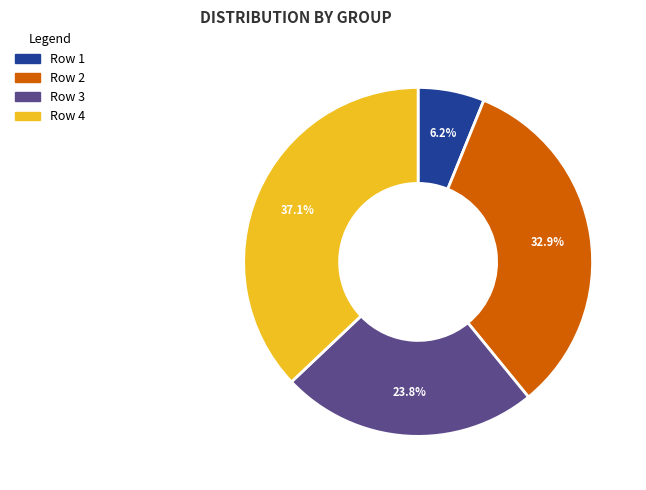

Is there any slice that represents more than half of the pie?

No